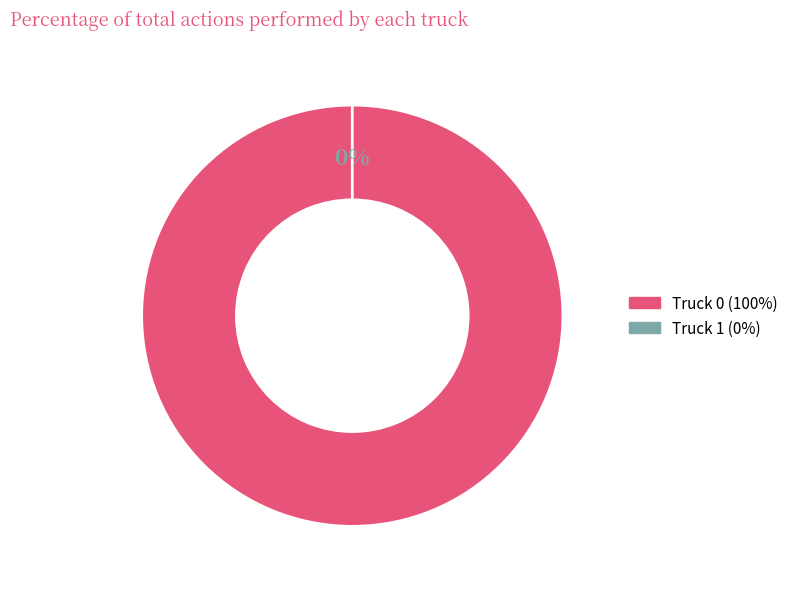

What is the smallest slice in the pie chart?

Truck 1